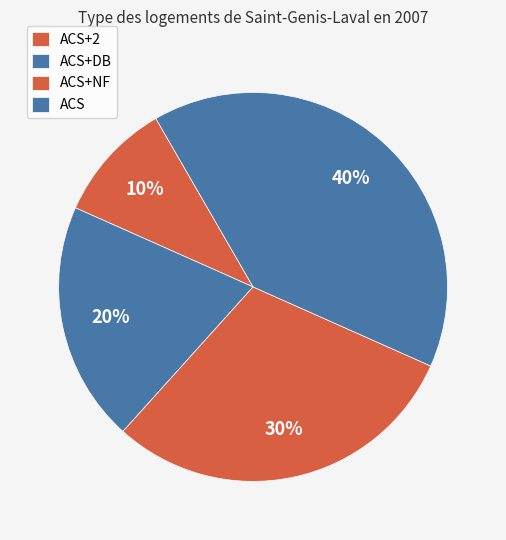

To the nearest percent, what is the combined percentage of ACS and ACS+NF?

70%